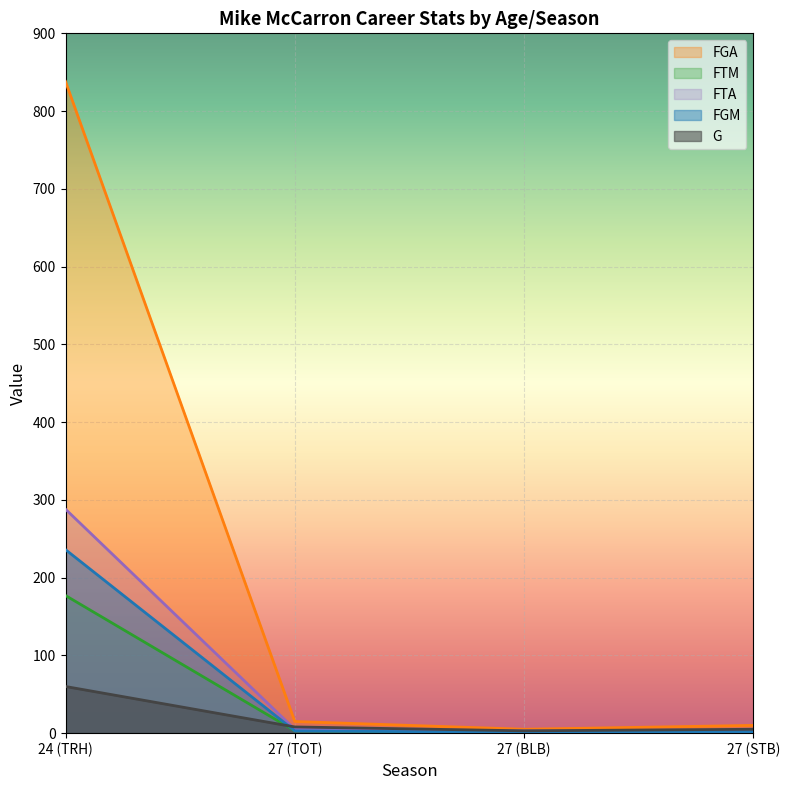

Rank the categories by FTM value from lowest to highest.

27 (STB), 27 (BLB), 27 (TOT), 24 (TRH)